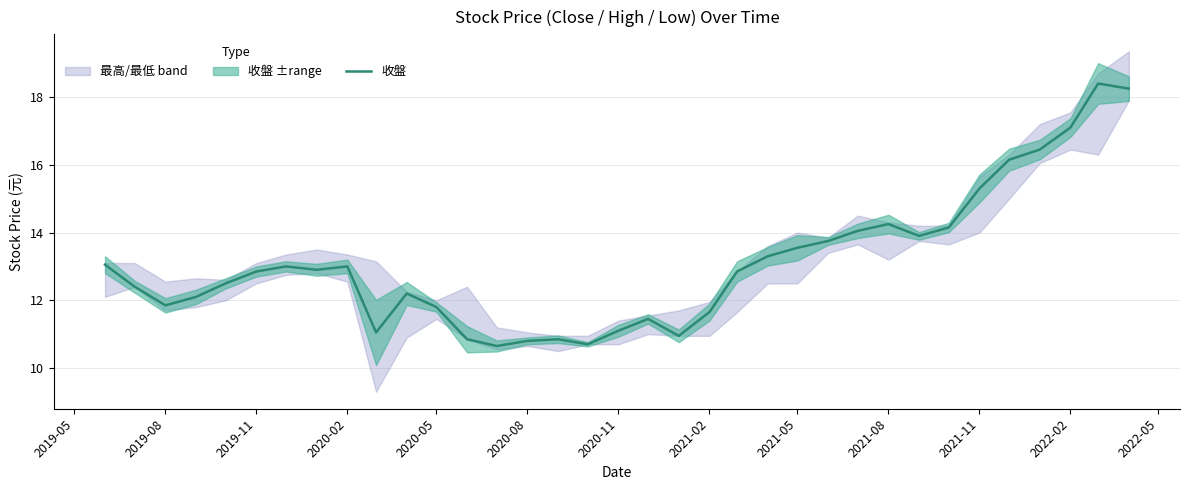

What is the maximum value for 收盤?

18.4